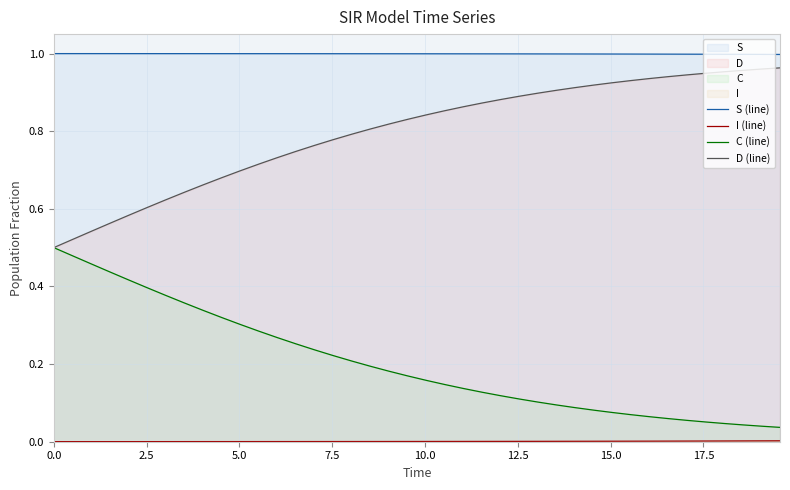

Does the chart have visible grid lines?

Yes